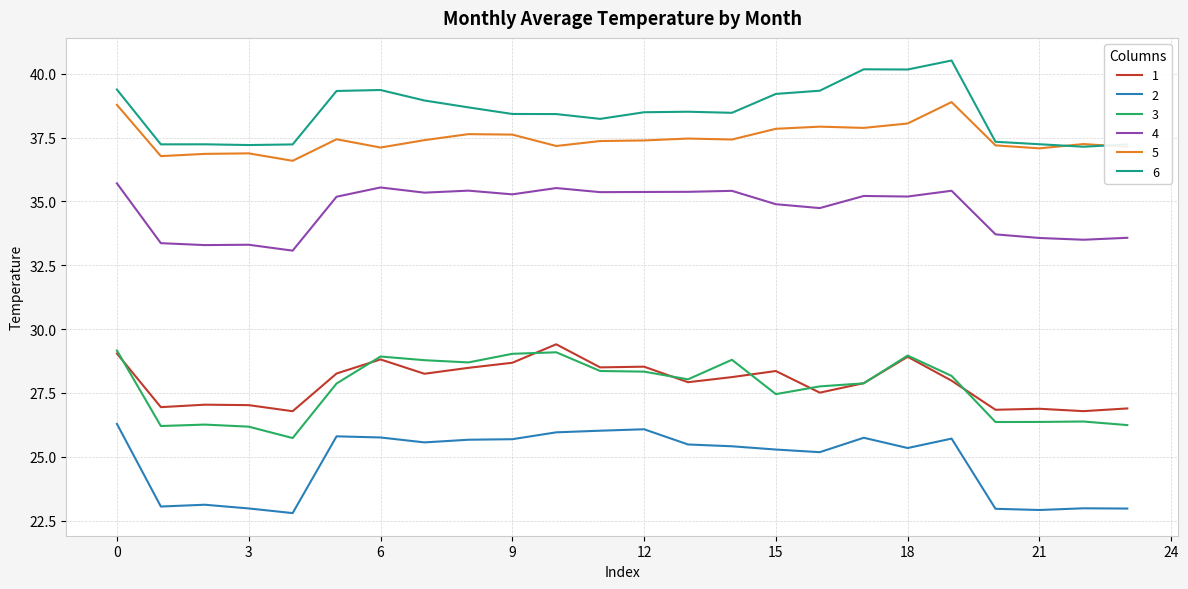

Count the number of categories in the chart.

24